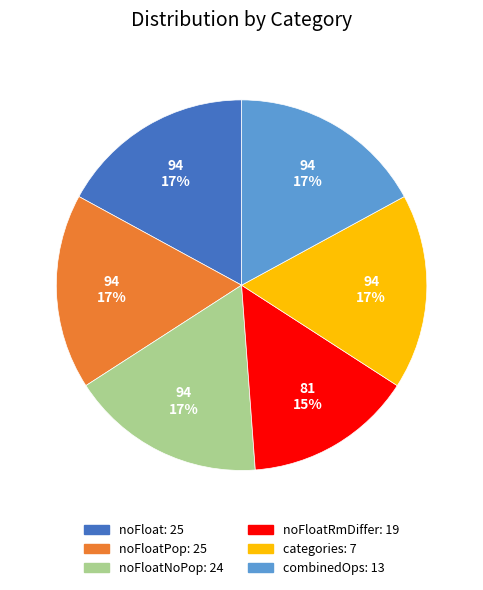

What is the ratio of the value at noFloatRmDiffer: 19 to the value at noFloatNoPop: 24?

0.9